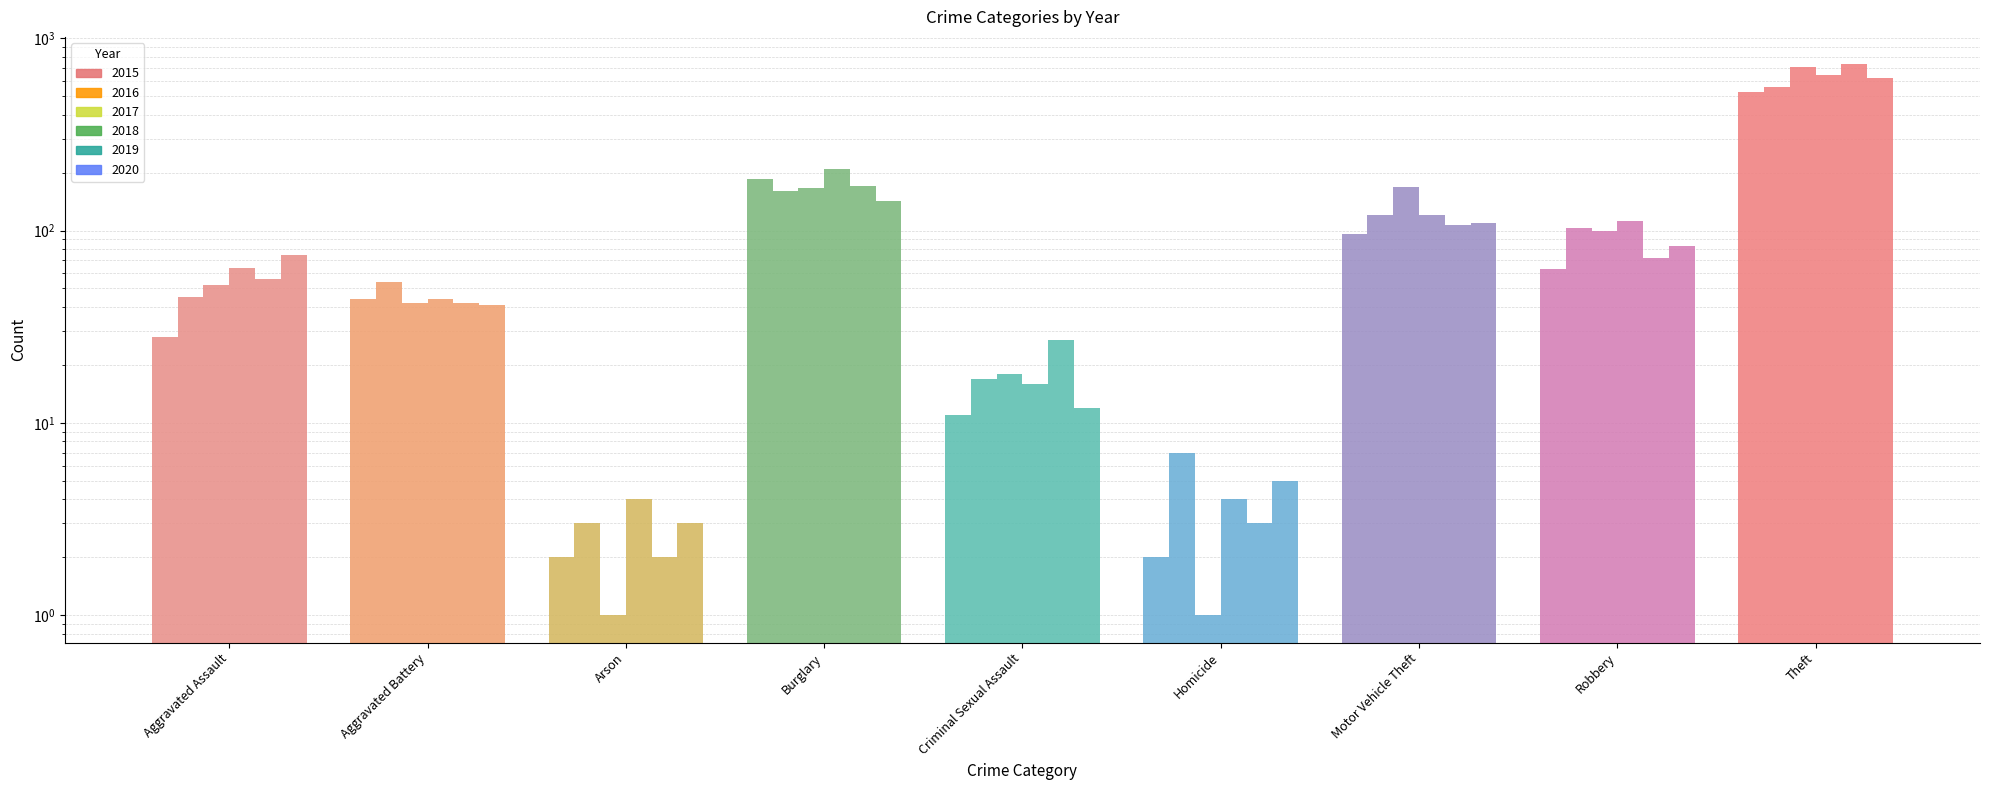

What is the value of the 2019 bar at the 4th from the left?

170